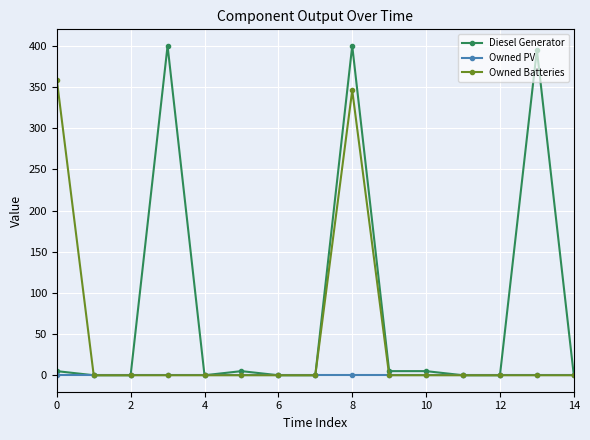

Which series has the largest total across all categories?

Diesel Generator